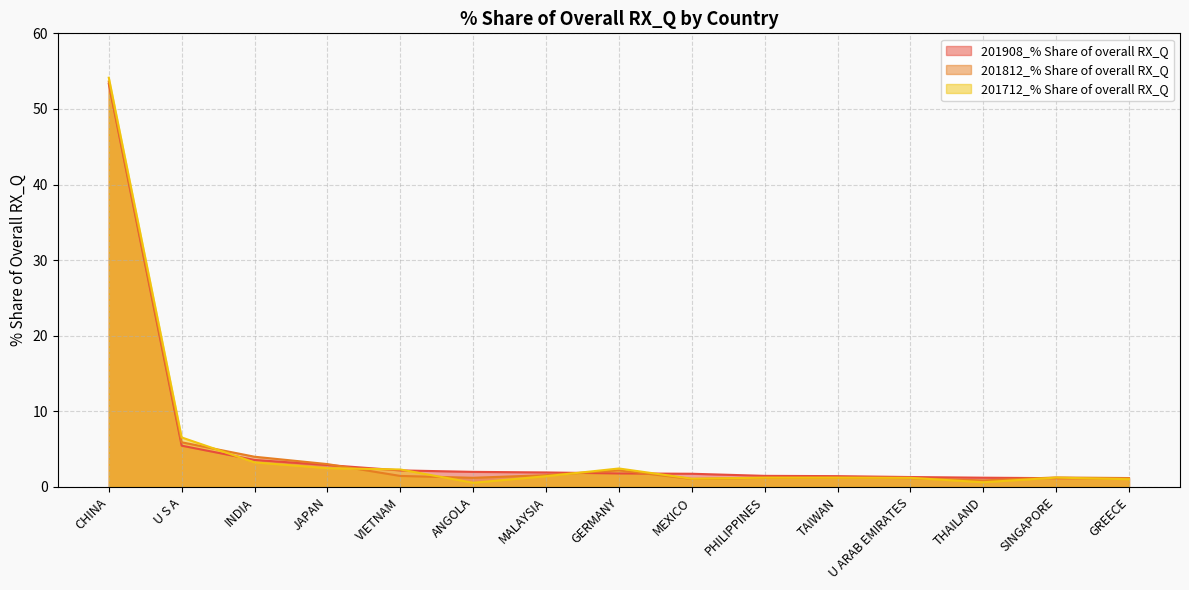

Reading left to right, list all the values displayed in this chart.

201908_% Share of overall RX_Q: 53.3	5.5	3.6	2.9	2.2	2.0	1.9	1.8	1.7	1.5	1.4	1.3	1.2	1.2	1.1
201812_% Share of overall RX_Q: 53.6	5.9	4.0	3.0	1.5	1.2	1.6	2.2	1.1	1.2	1.2	1.2	0.9	1.3	1.2
201712_% Share of overall RX_Q: 54.1	6.5	3.2	2.5	2.3	0.6	1.4	2.4	1.1	1.2	1.2	1.2	0.6	1.2	1.0